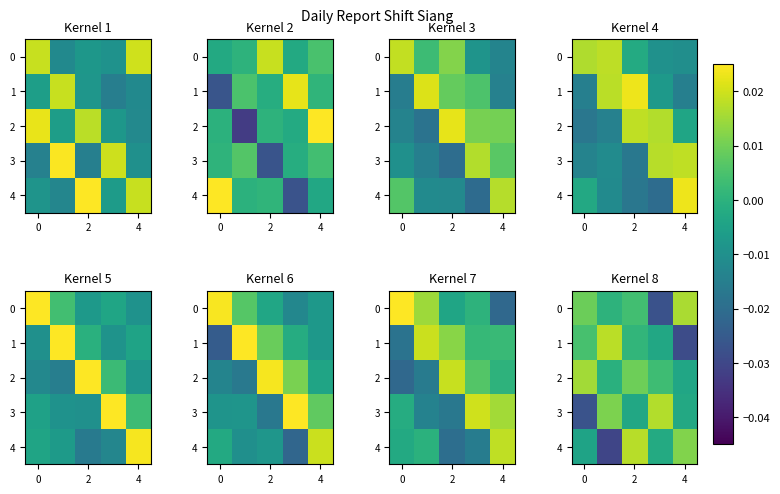

Between 4 and 0, which is larger?

4